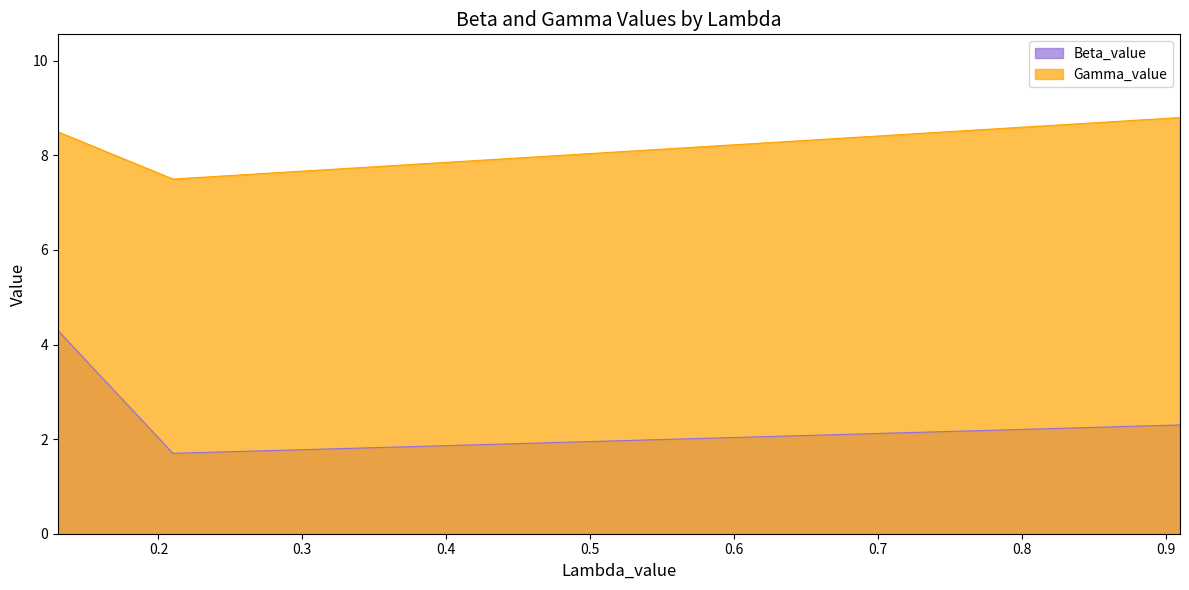

What is the value of the Gamma_value point at the 3rd from the left?

8.8